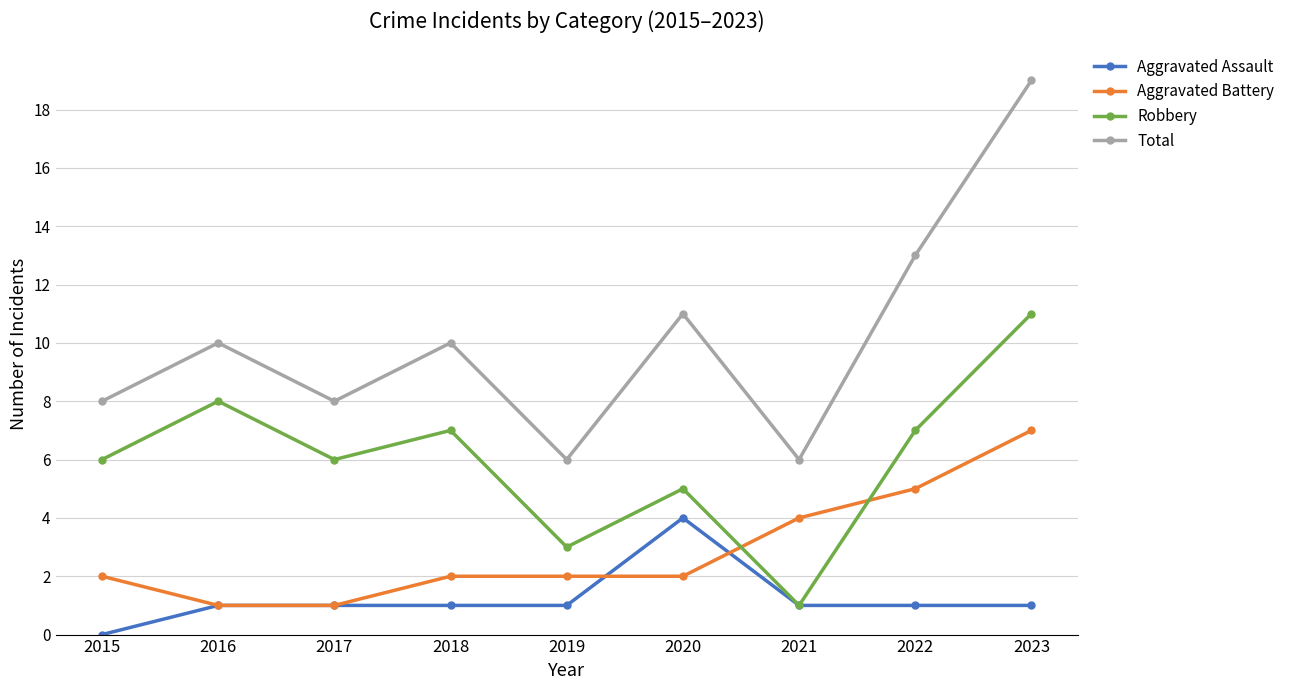

What is the maximum value for Total?

19